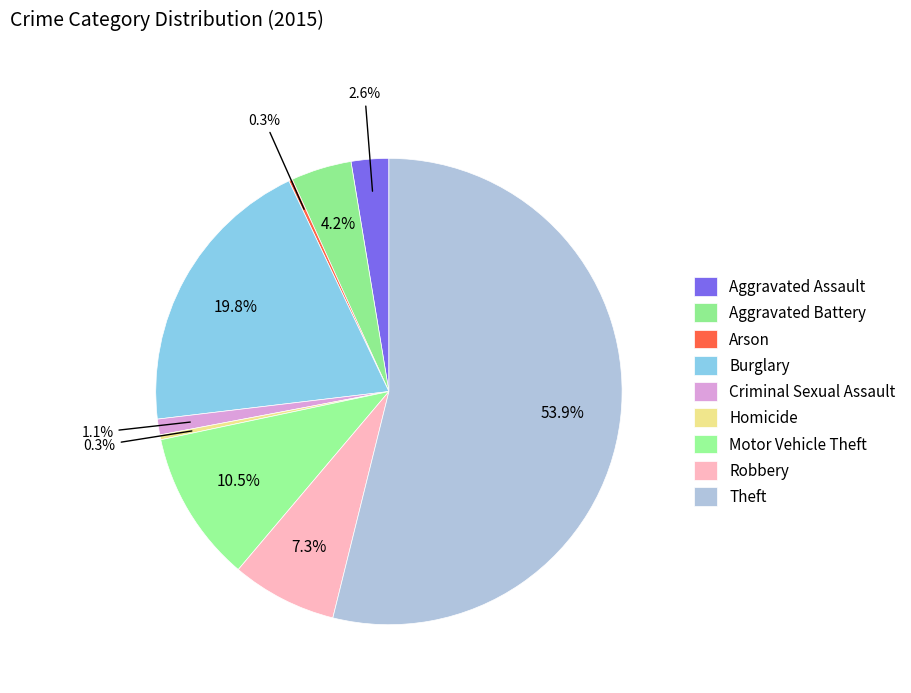

To the nearest percent, what is the average slice percentage?

11%